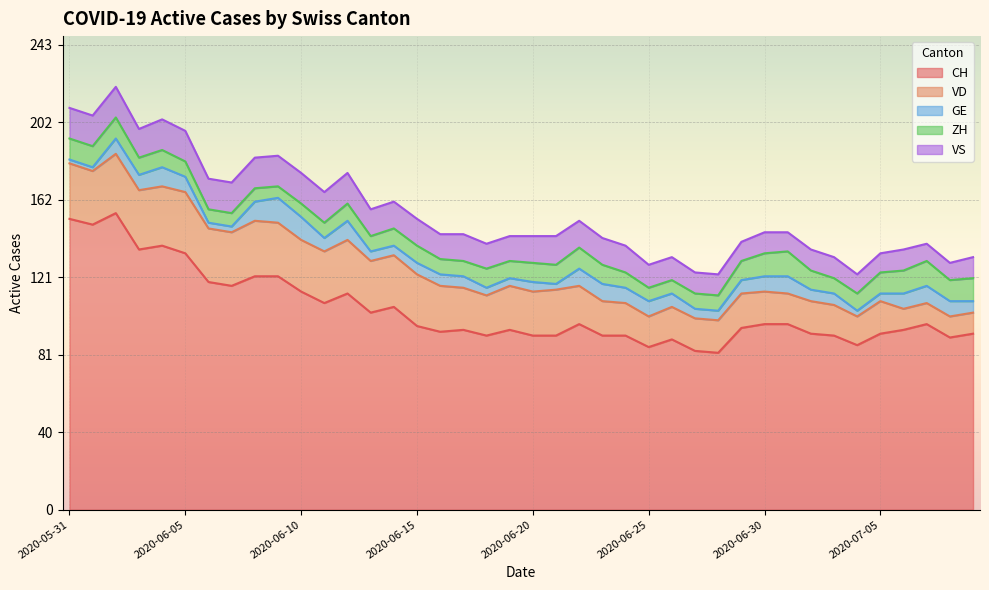

Does the chart display data point markers on the line(s)?

No